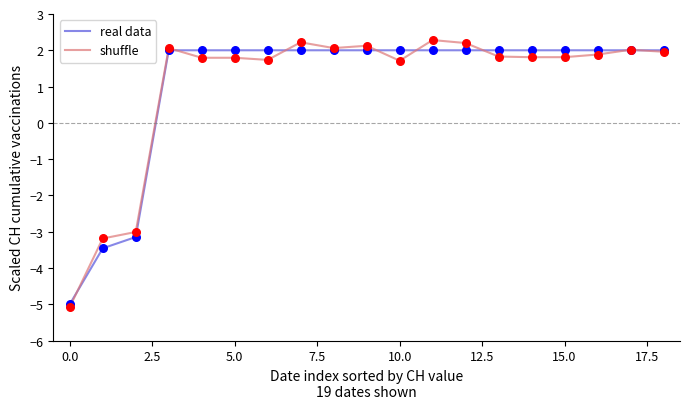

Which series has the largest range (max minus min)?

shuffle